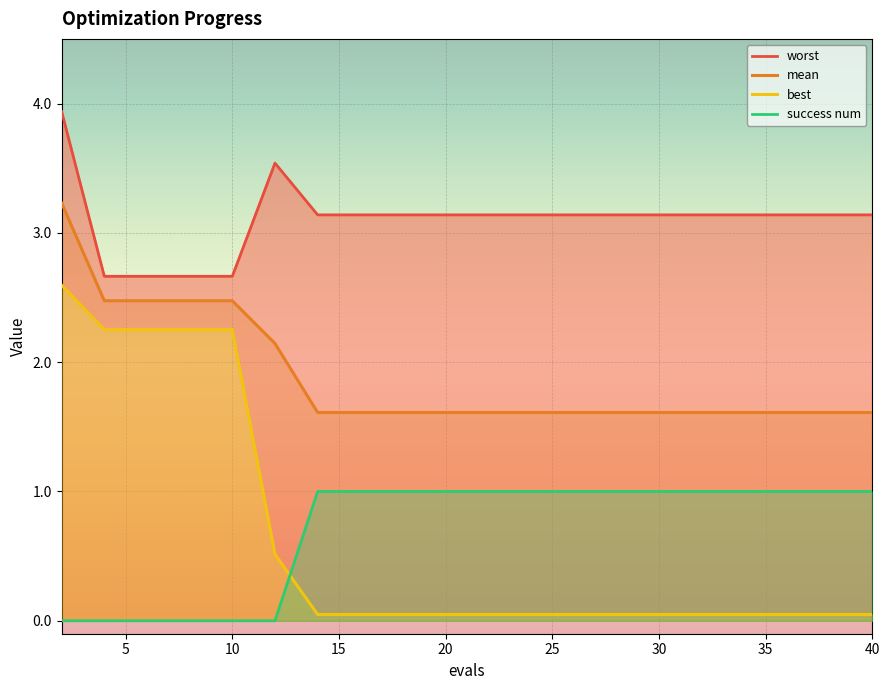

What is the spread (max minus min) of values at 13?

3.1